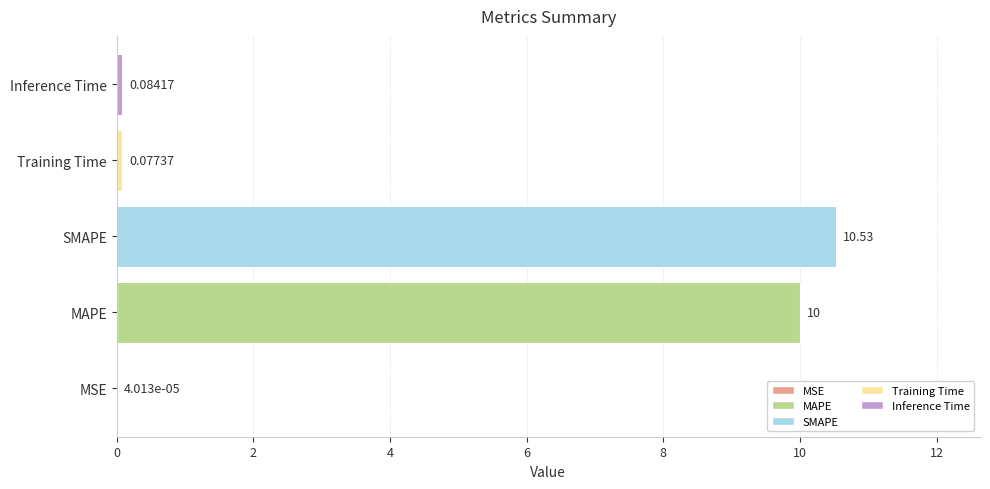

What is the sum of all values?

20.7